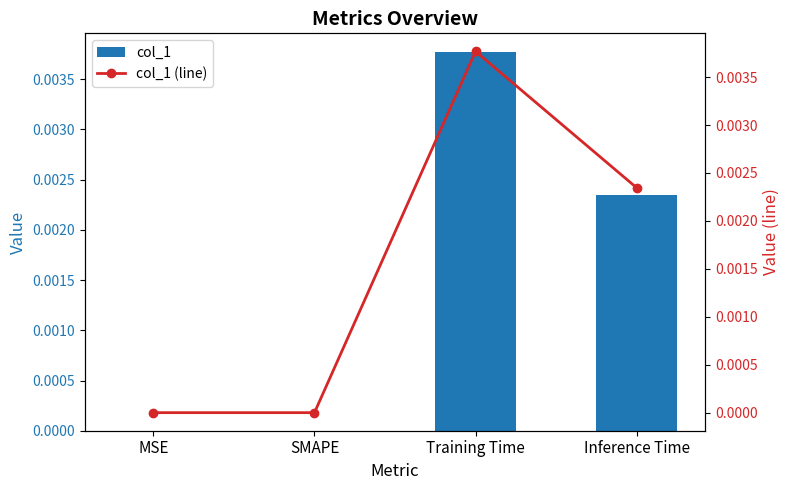

Between Inference Time and MSE, which is larger?

Inference Time